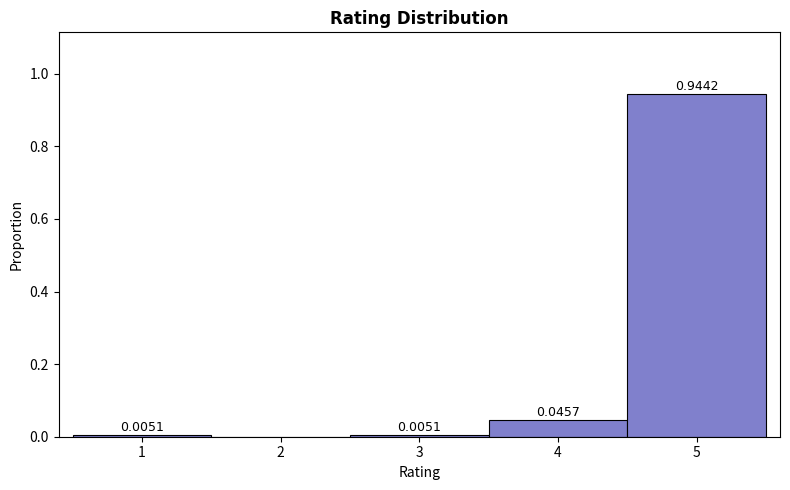

Reading left to right, list every bar in this chart as the range it spans on the x-axis followed by its height.

0.5 to 1.5: 0.0051
1.5 to 2.5: 0.0000
2.5 to 3.5: 0.0051
3.5 to 4.5: 0.0457
4.5 to 5.5: 0.9442